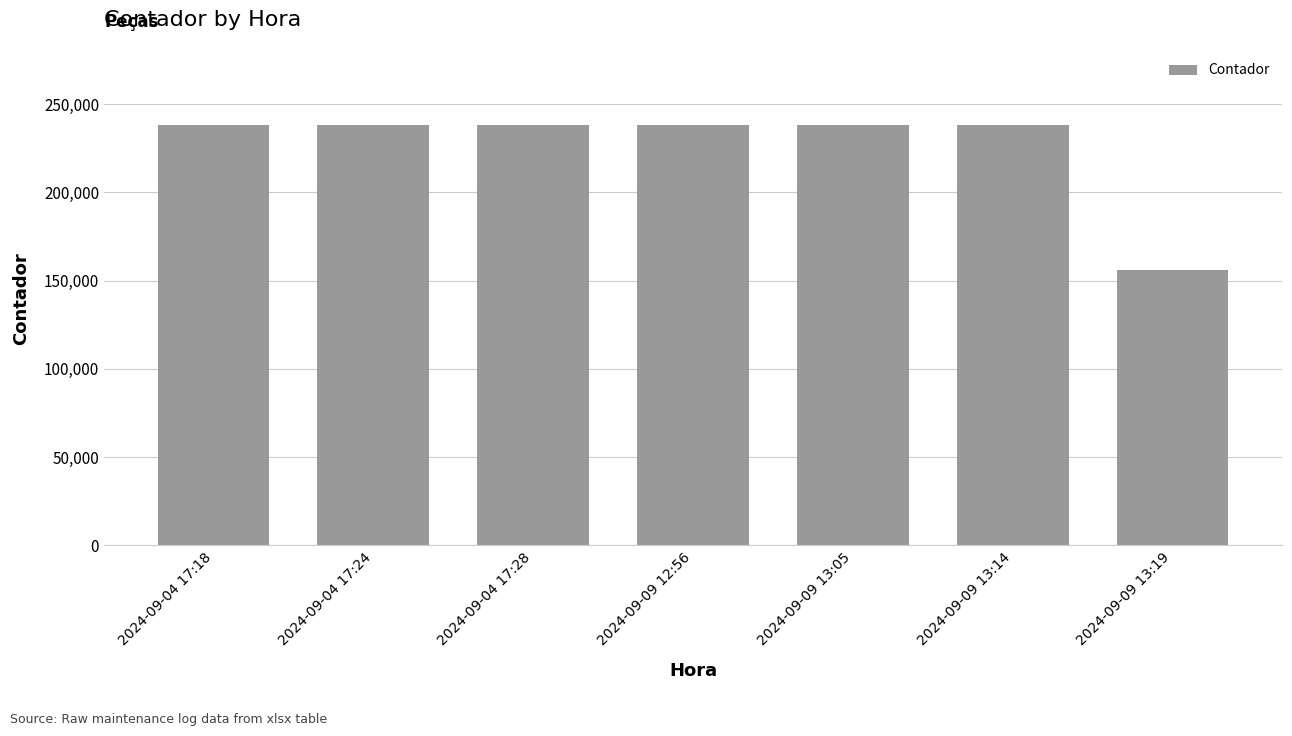

What is the change in value from 2024-09-04 17:18 to 2024-09-09 13:19?

-81767